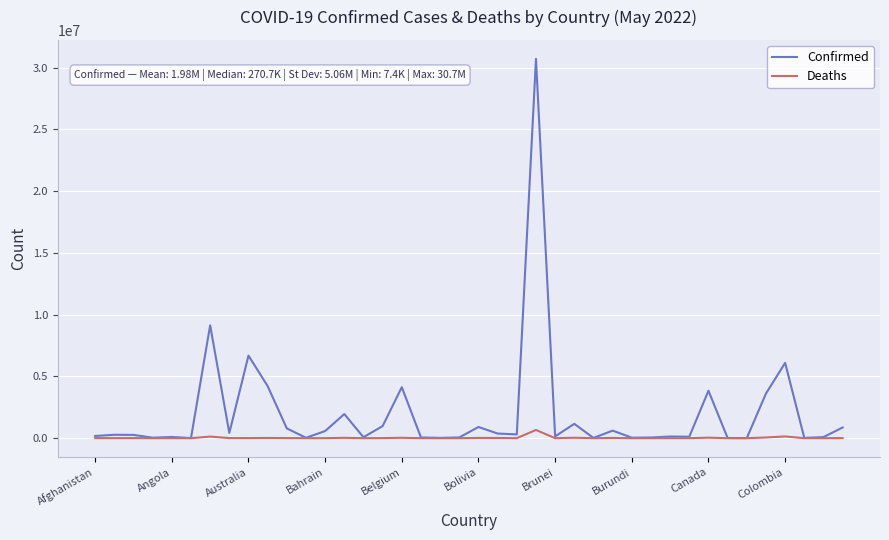

List the series in order of their peak value, highest first.

Confirmed, Deaths